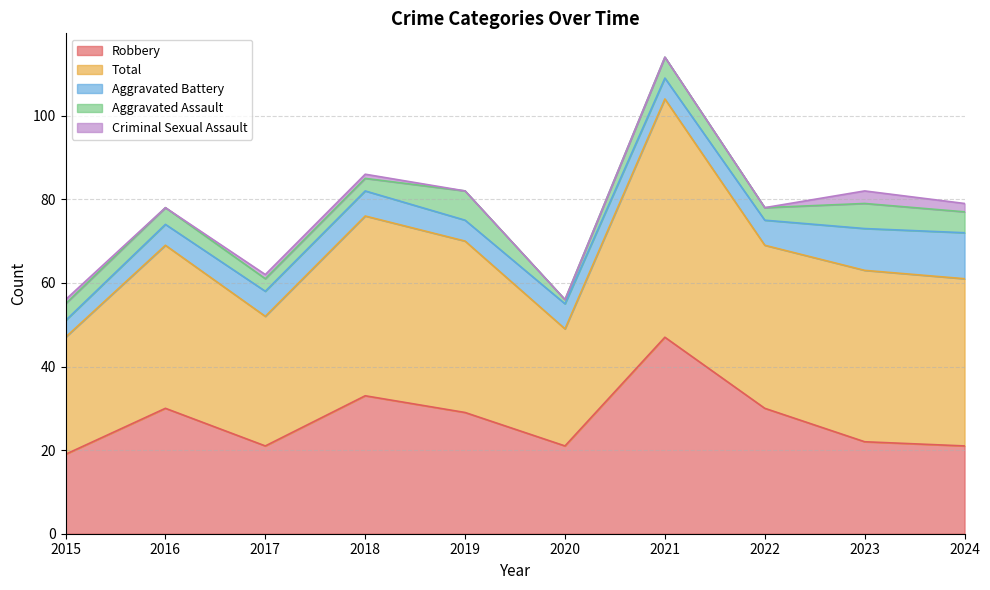

True or false: Total has more than 0 points higher than both neighbors.

True